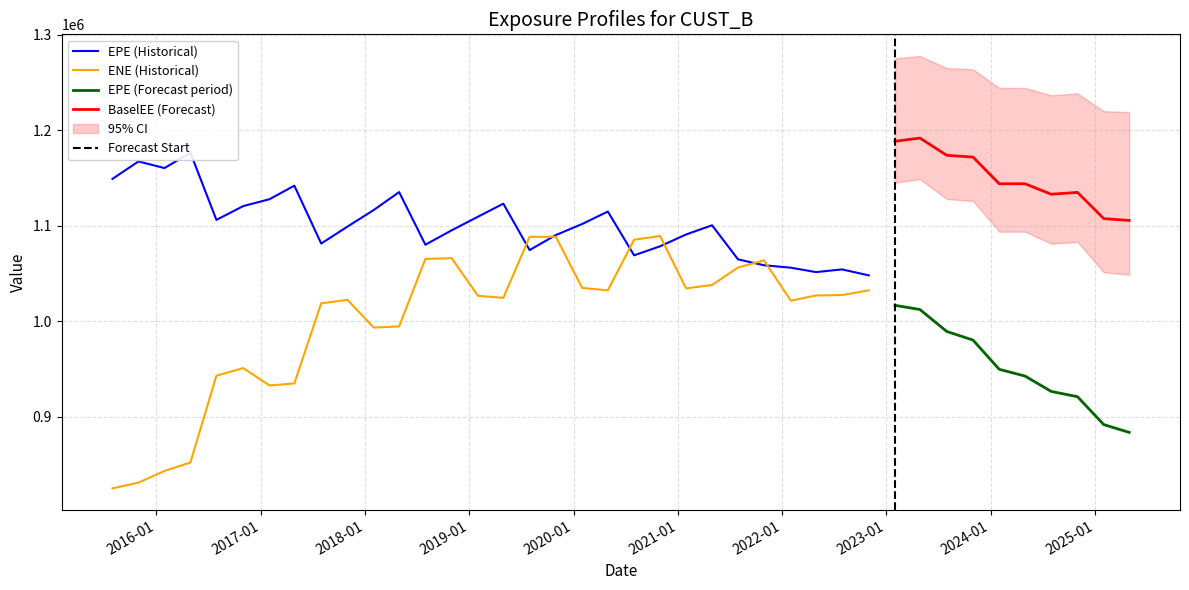

True or false: EPE (Forecast period) and BaselEE (Forecast) intersect in this chart.

False